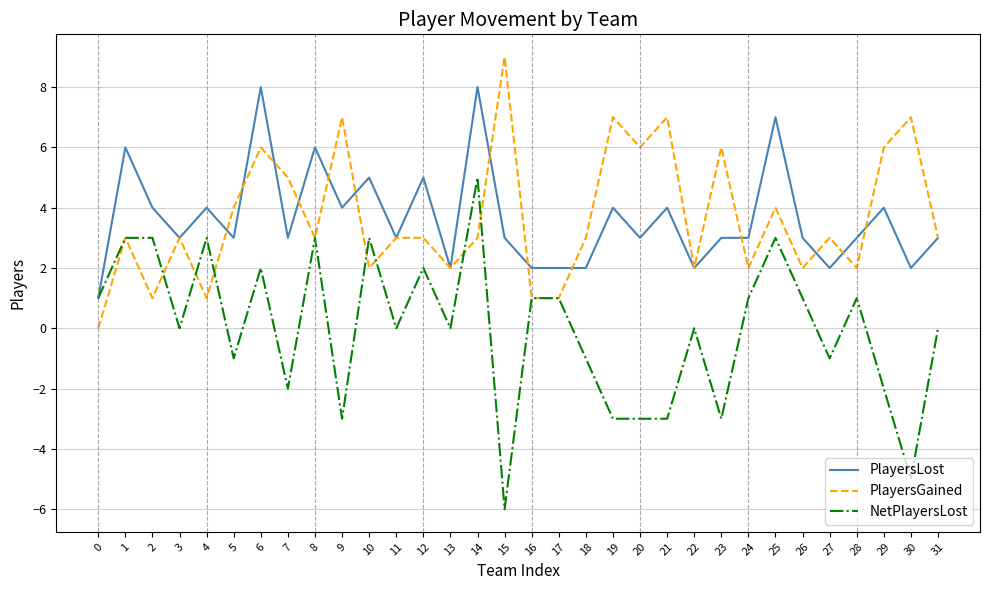

List the series in order of their peak value, lowest first.

NetPlayersLost, PlayersLost, PlayersGained